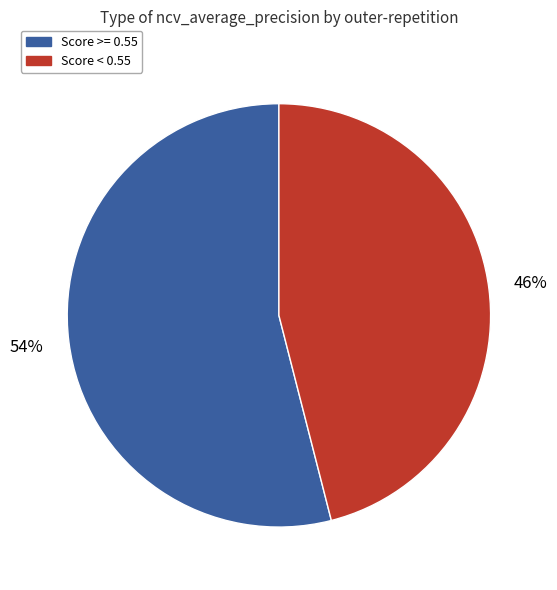

To the nearest percent, what is the difference between the largest and smallest slice percentages?

8%